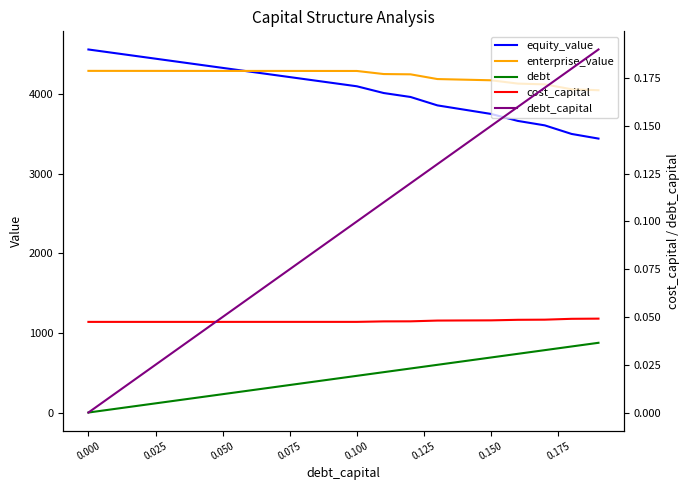

Is it true that debt_capital equals 0.0 at 0.000?

True